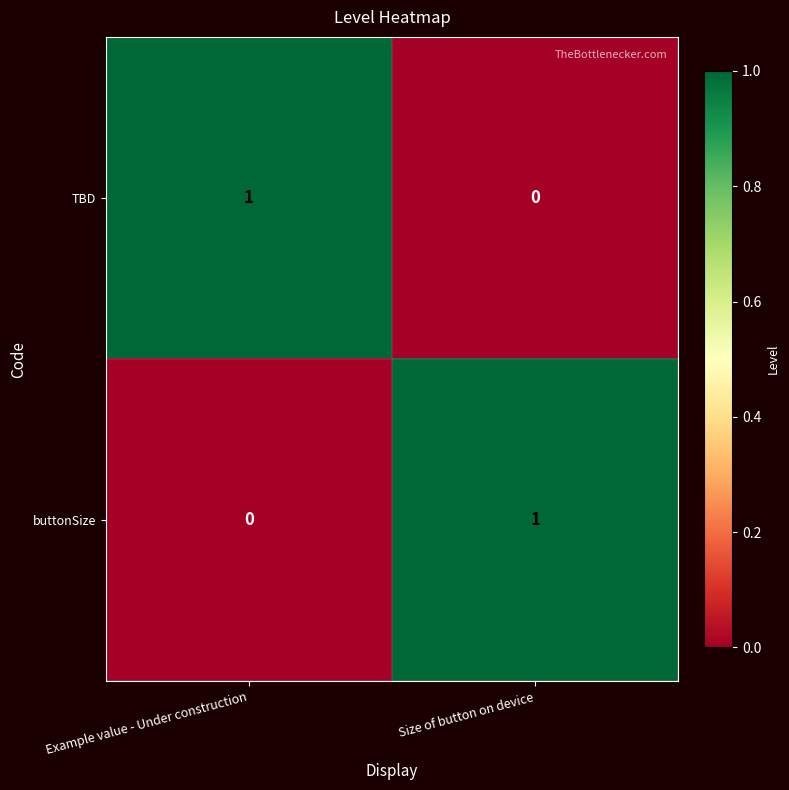

Rank the categories by buttonSize value from highest to lowest.

Size of button on device, Example value - Under construction